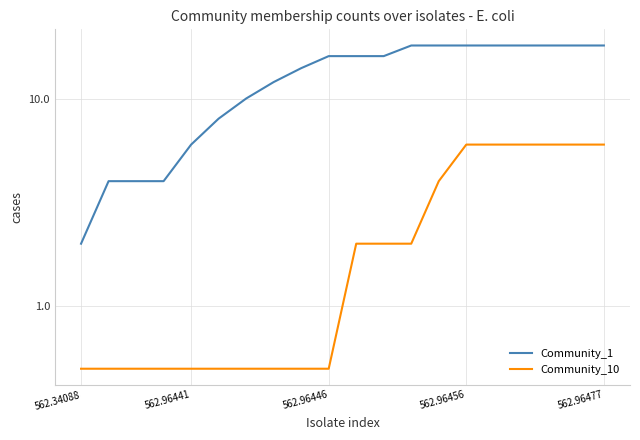

Is it true that Community_10 equals 6.0 at 15?

True